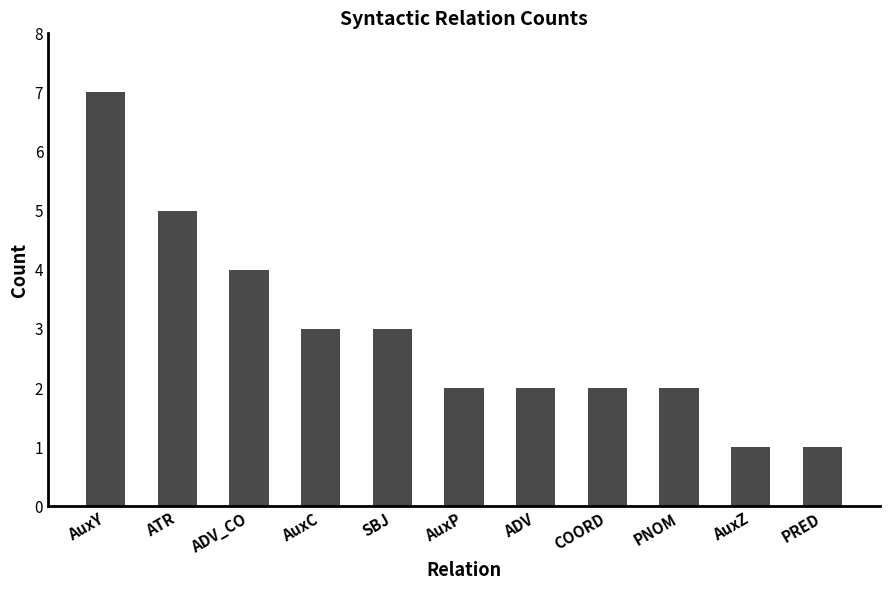

How many bars are there in total?

11